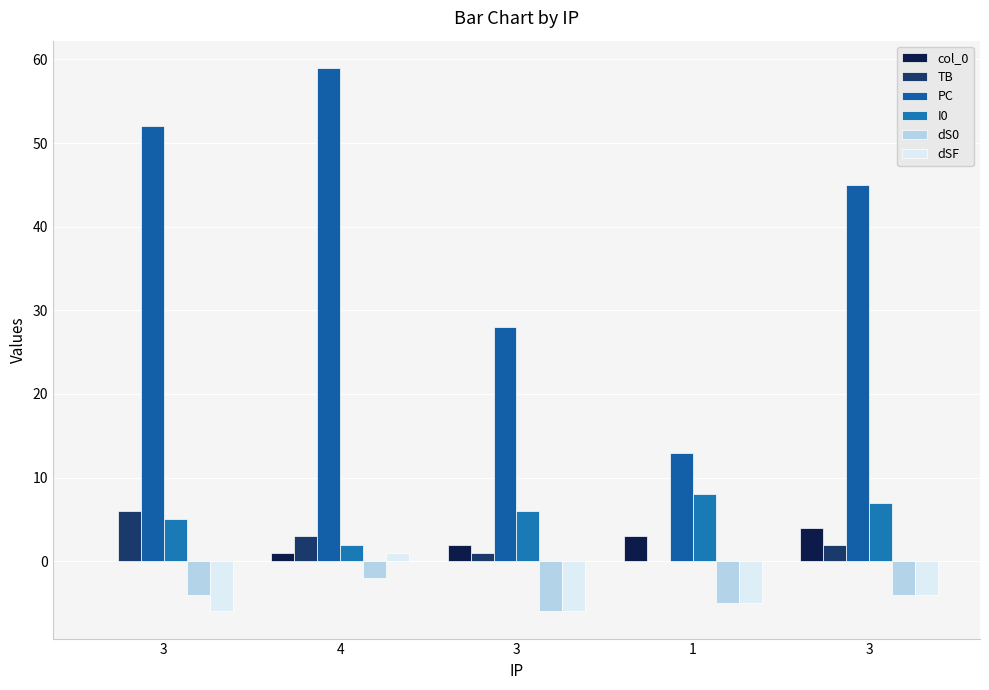

Count the number of data series in this chart.

6